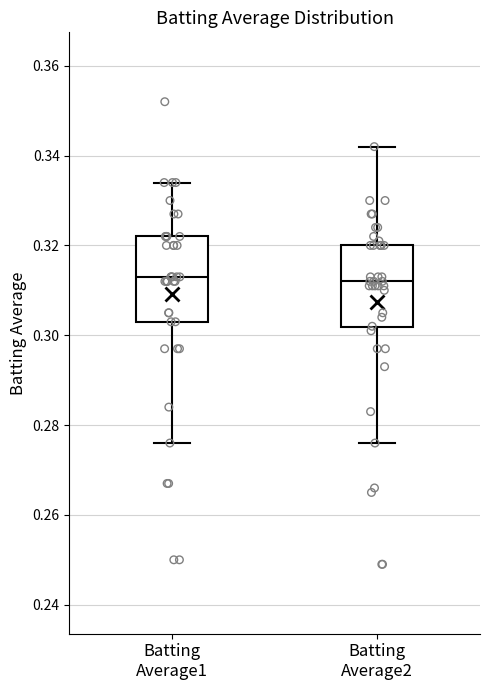

Where is the upper edge of the box for Batting Average2 on the y-axis? The values are not printed on the chart, so give them approximately, as read against the axis.

0.320